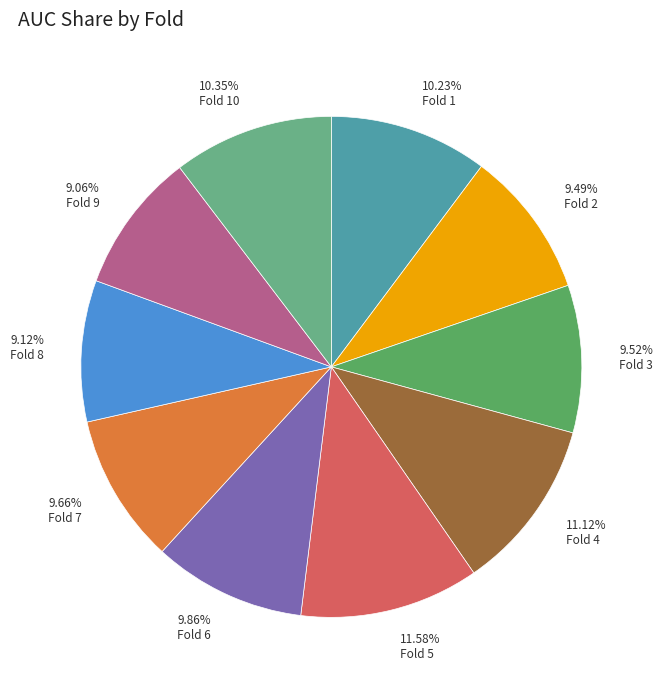

Is there any slice that represents more than half of the pie?

No